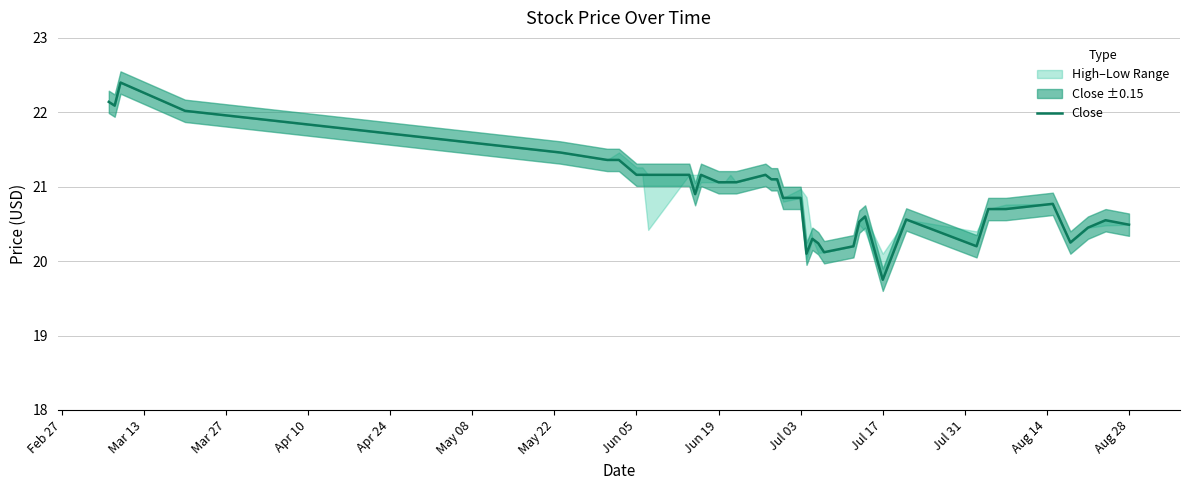

What is the sum of all values?

836.5